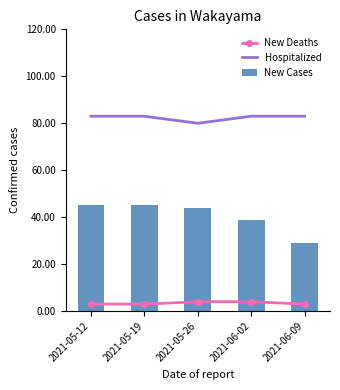

True or false: New Deaths has a value of 5 at 2021-06-09.

False